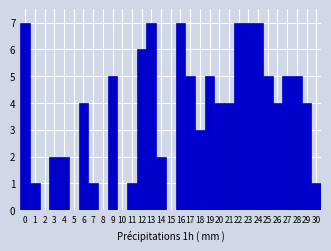

Reading left to right, transcribe this chart: for each bar, give the range it covers on the x-axis and its height. The values are not printed on the chart, so give them approximately, as read against the axis.

-0.5 to 0.5: 7
0.5 to 1.5: 1
1.5 to 2.5: 0
2.5 to 3.5: 2
3.5 to 4.5: 2
4.5 to 5.5: 0
5.5 to 6.5: 4
6.5 to 7.5: 1
7.5 to 8.5: 0
8.5 to 9.5: 5
9.5 to 10.5: 0
10.5 to 11.5: 1
11.5 to 12.5: 6
12.5 to 13.5: 7
13.5 to 14.5: 2
14.5 to 15.5: 0
15.5 to 16.5: 7
16.5 to 17.5: 5
17.5 to 18.5: 3
18.5 to 19.5: 5
19.5 to 20.5: 4
20.5 to 21.5: 4
21.5 to 22.5: 7
22.5 to 23.5: 7
23.5 to 24.5: 7
24.5 to 25.5: 5
25.5 to 26.5: 4
26.5 to 27.5: 5
27.5 to 28.5: 5
28.5 to 29.5: 4
29.5 to 30.5: 1